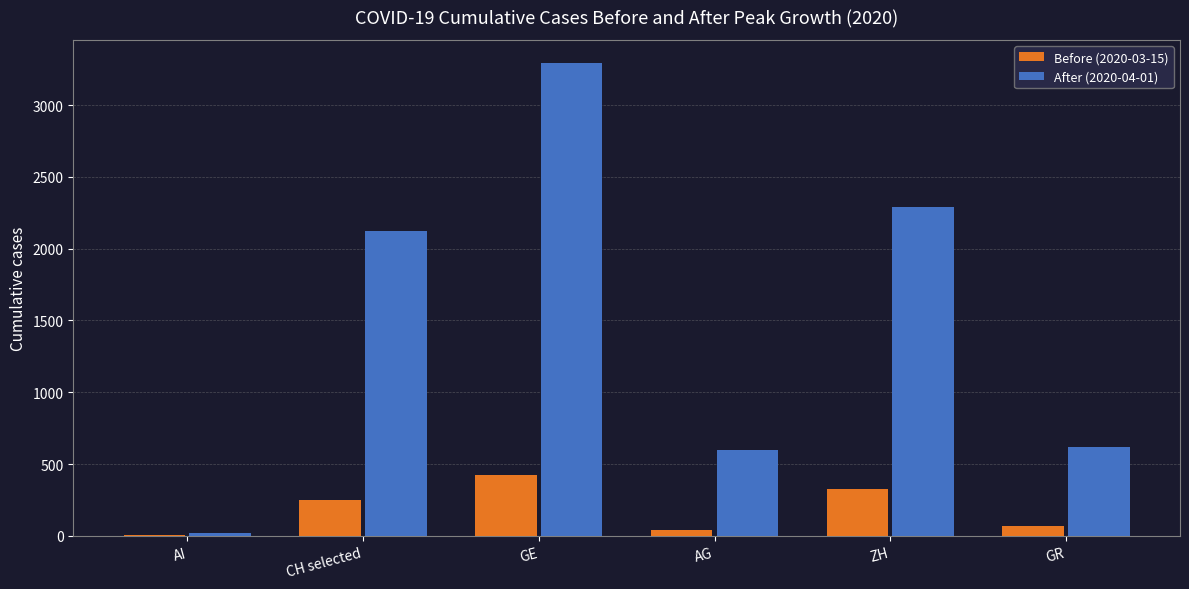

Which category has the highest value in the After (2020-04-01) series?

GE